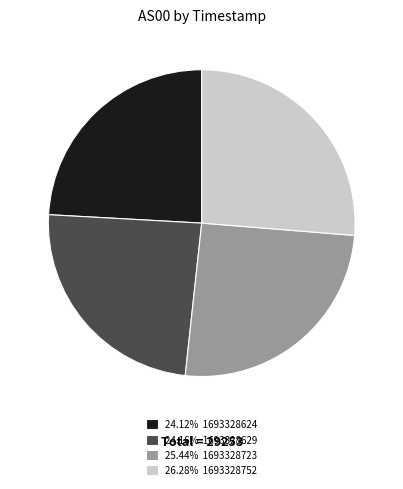

Combined, do 24.16% 1693328629 and 25.44% 1693328723 account for over 50%?

No